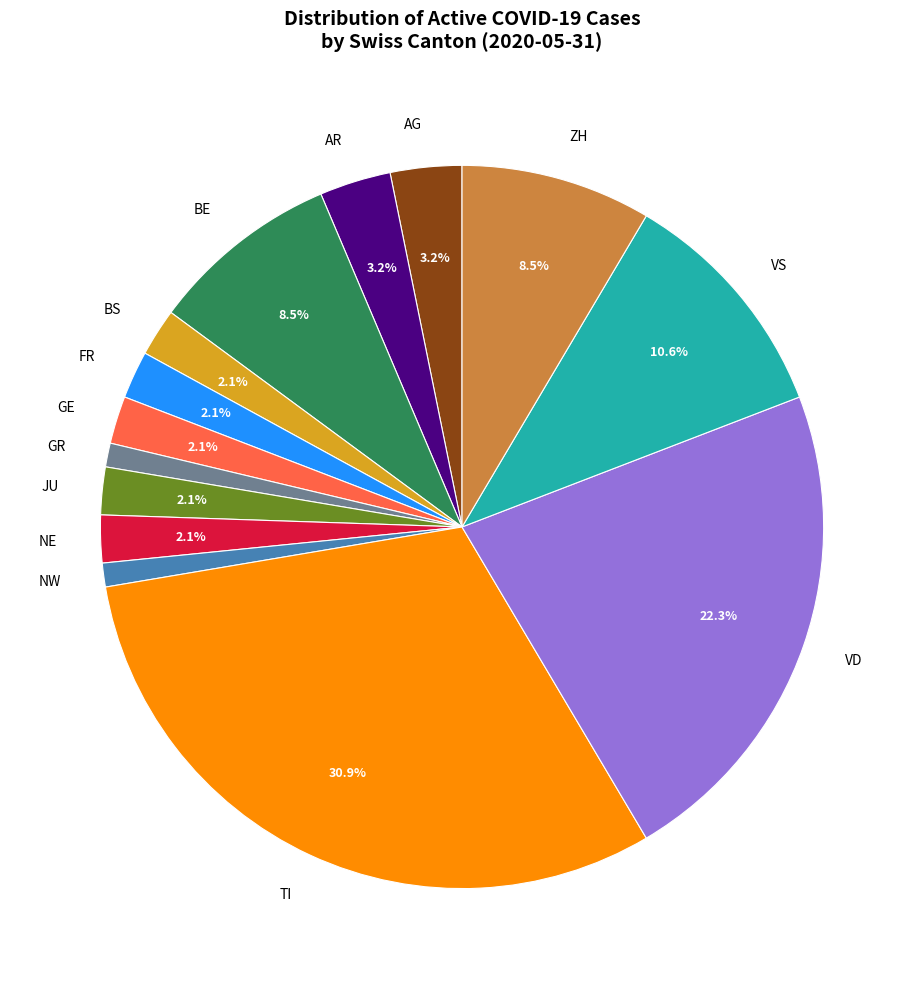

Is the sum of ZH and GR greater than half?

No